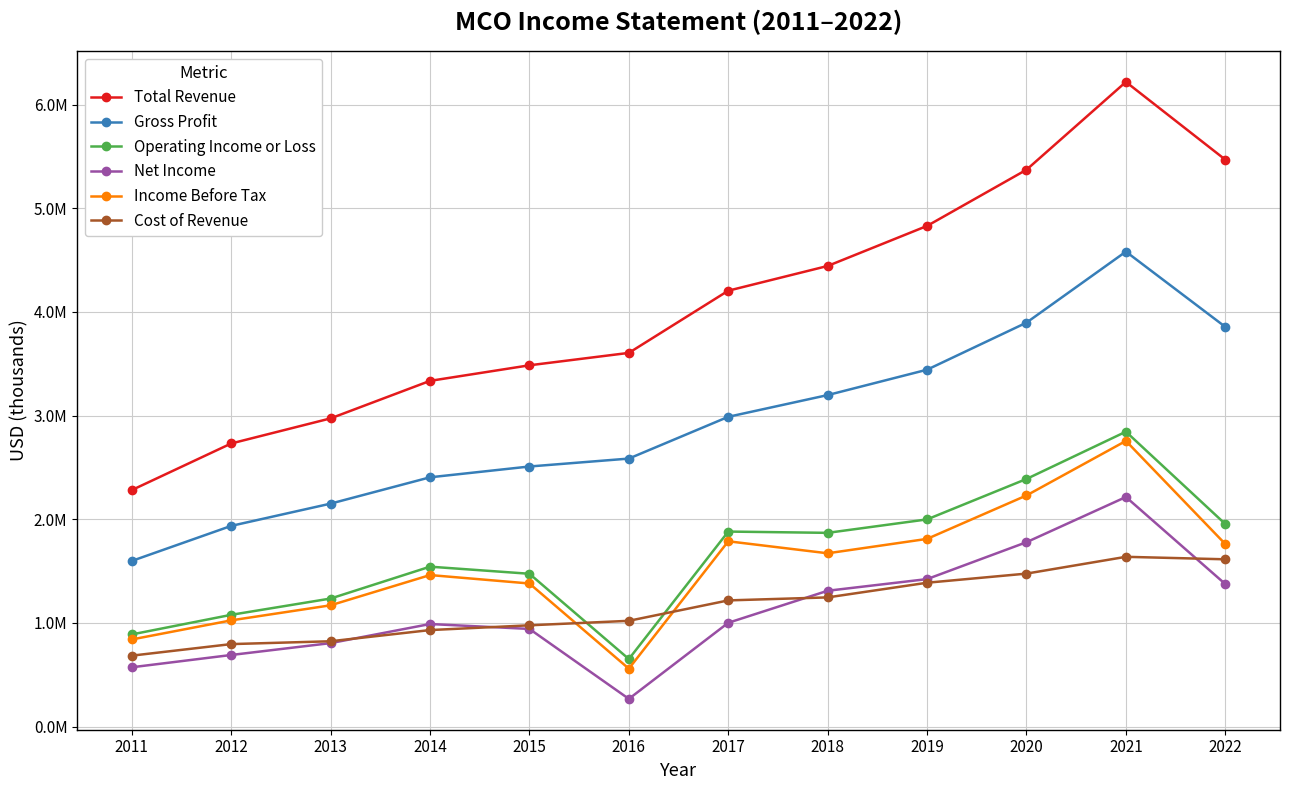

True or false: Gross Profit and Net Income intersect in this chart.

False